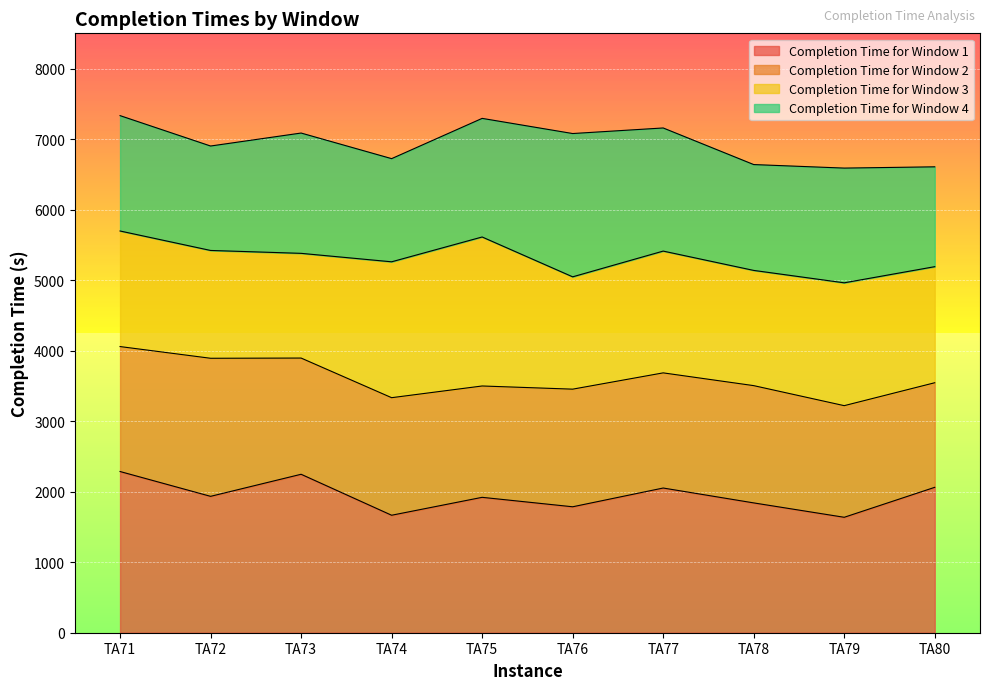

What is the difference between the maximum and second lowest values in the Completion Time for Window 2 series?

725